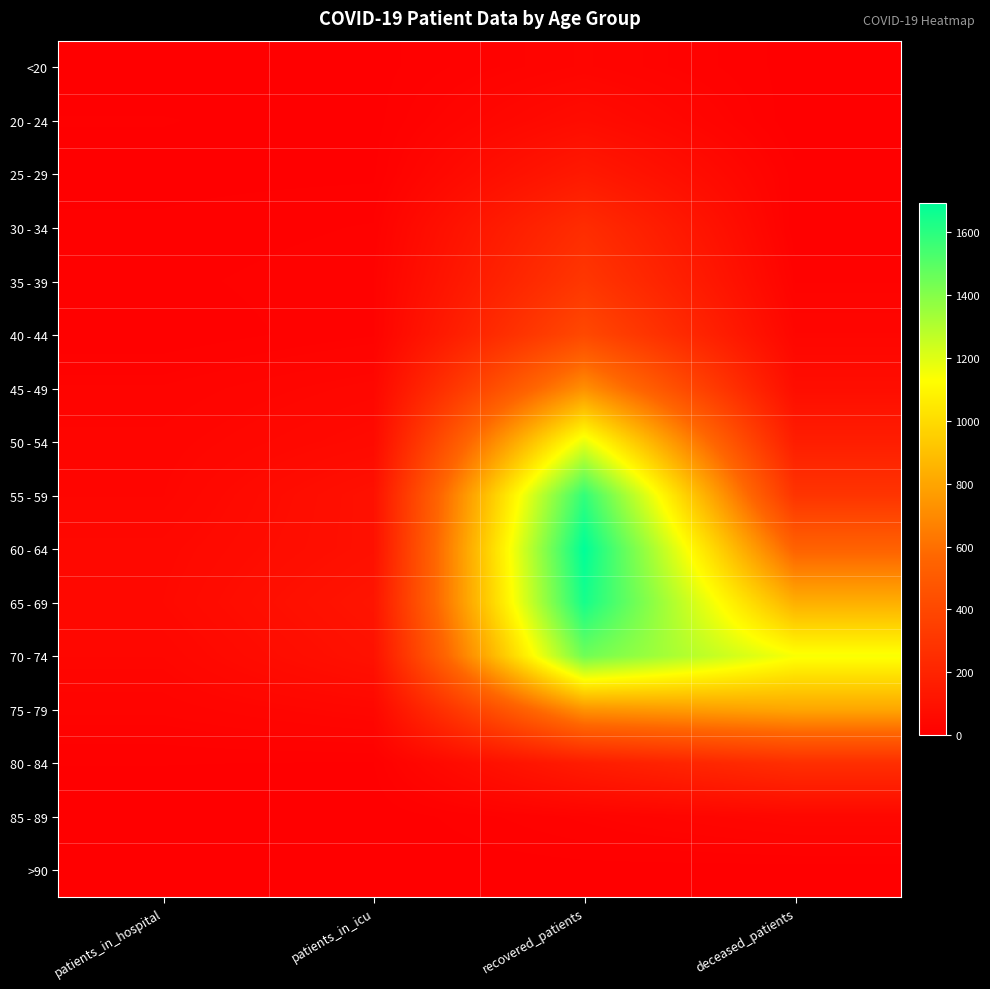

List the series in order of their peak value, highest first.

60 - 64, 65 - 69, 55 - 59, 70 - 74, 50 - 54, 75 - 79, 45 - 49, 40 - 44, 35 - 39, 80 - 84, 30 - 34, 25 - 29, 20 - 24, 85 - 89, <20, >90